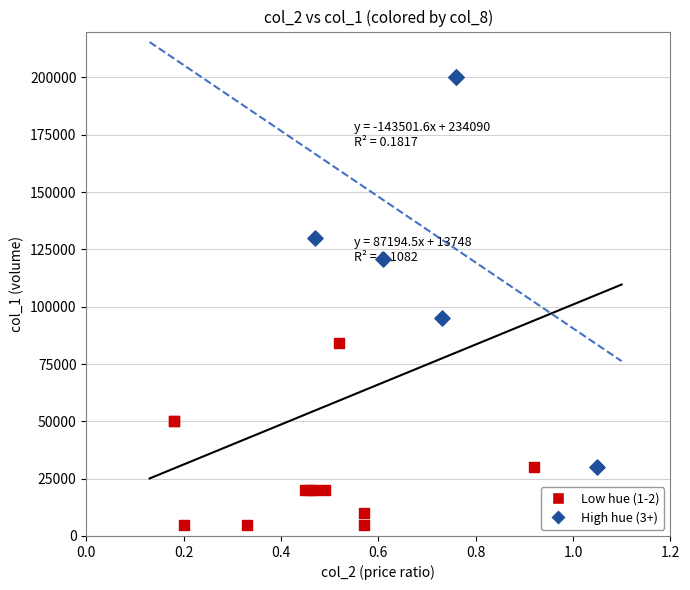

Which series has the widest spread of Y values?

High hue (3+)